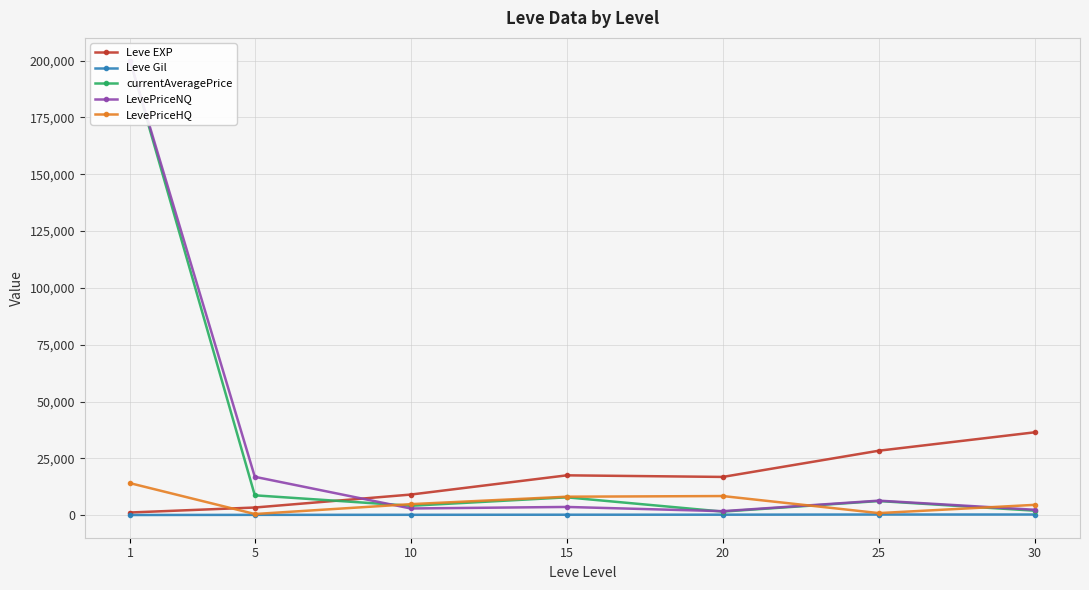

Between 5 and 15, which series saw the biggest shift?

Leve EXP